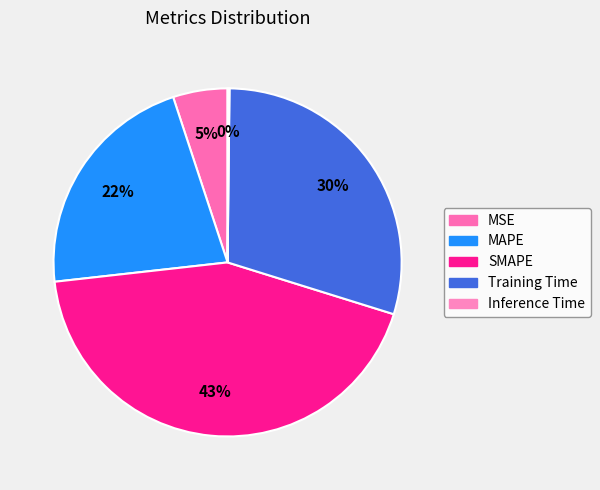

Is MAPE the majority of the pie?

No